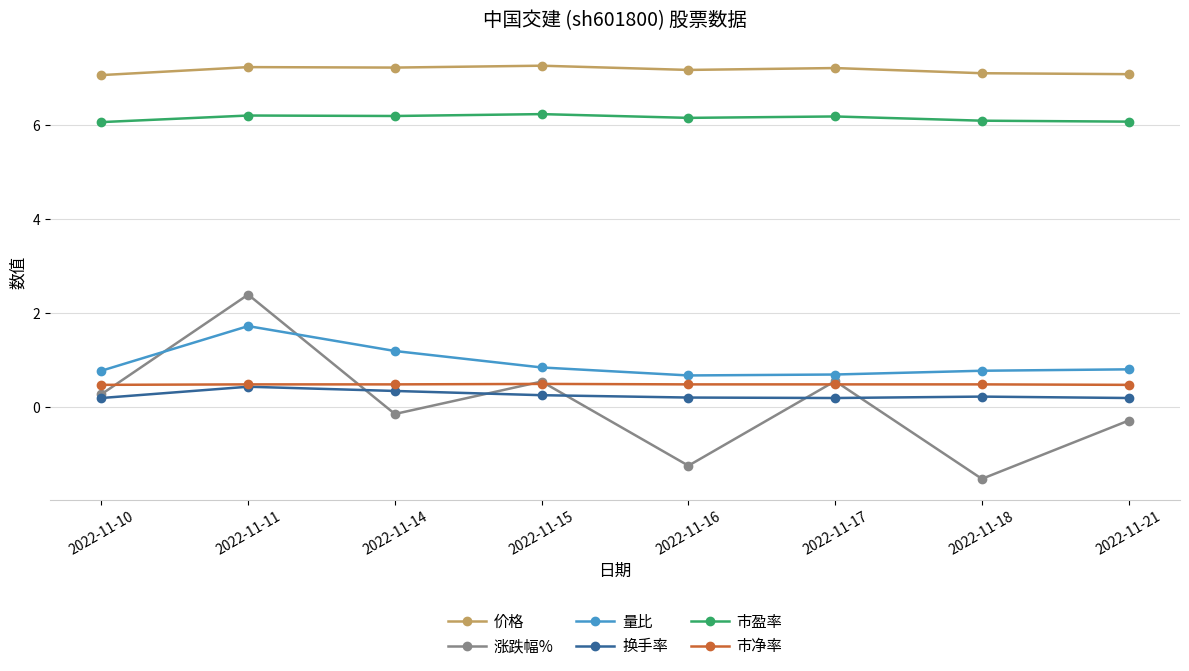

What are all the series names shown in the legend?

价格, 涨跌幅%, 量比, 换手率, 市盈率, 市净率